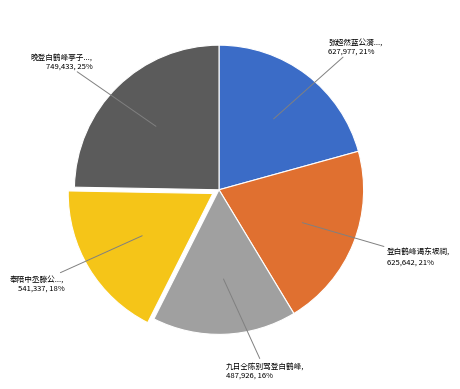

To the nearest percent, what is the average slice percentage?

20%